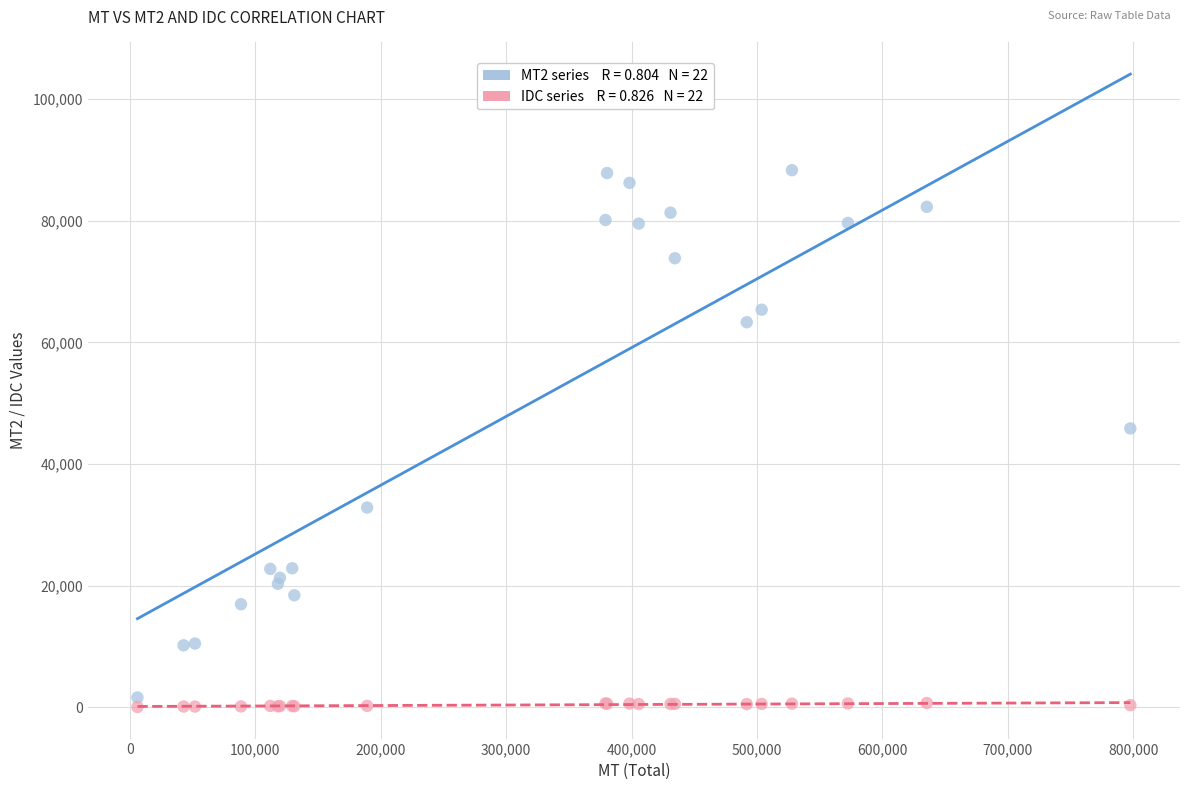

Across all series, what Y value is closest to 44187?

45850